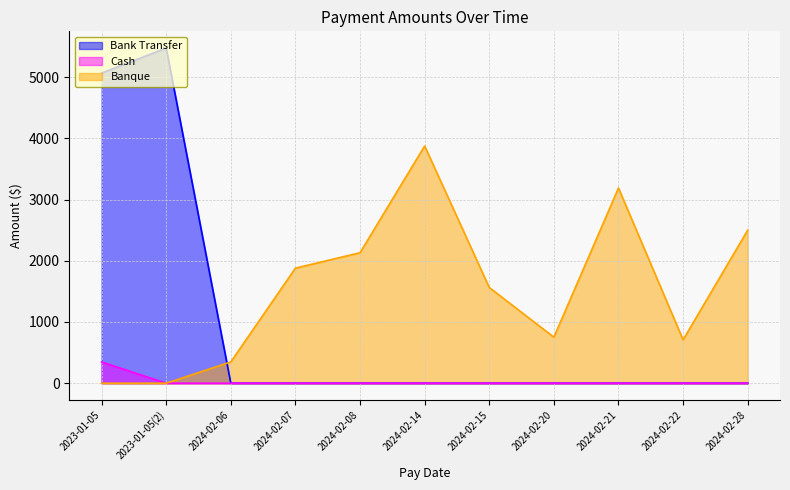

The Bank Transfer series shows -2408.3 at 2024-02-22. True or false?

False